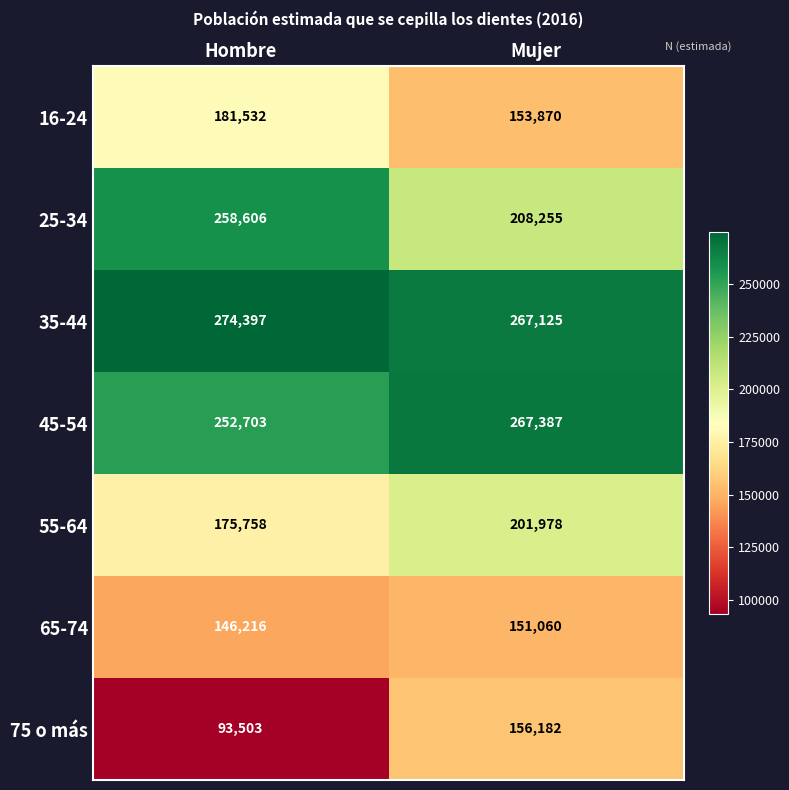

Rank the series at Mujer from lowest to highest value.

65-74, 16-24, 75 o más, 55-64, 25-34, 35-44, 45-54